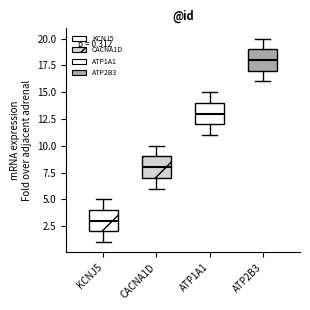

Which box has the lowest median line?

KCNJ5